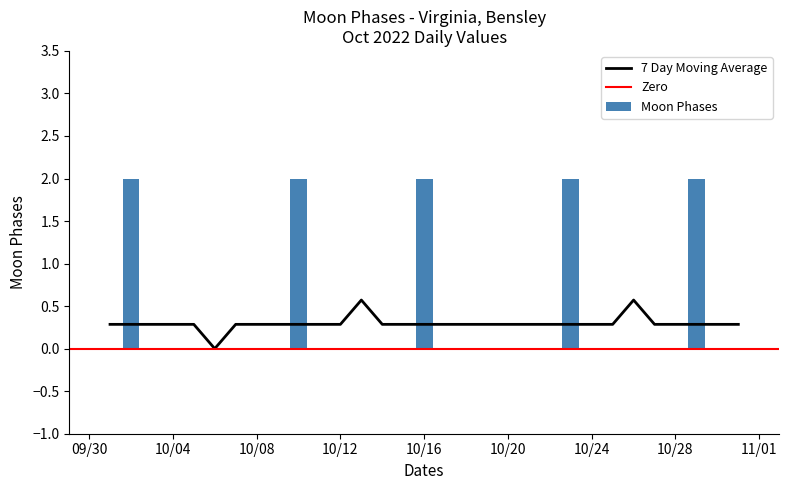

Reading right to left, extract all data points from this chart.

0	0	2	0	0	0	0	0	2	0	0	0	0	0	0	2	0	0	0	0	0	2	0	0	0	0	0	0	0	2	0